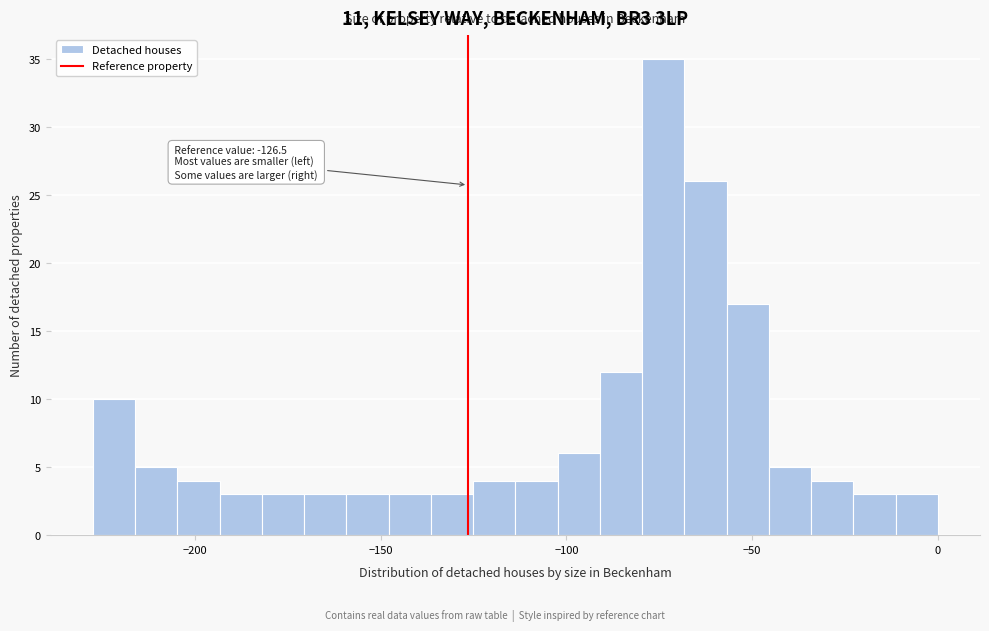

Around what value on the x-axis is the tallest bar? Give the approximate position of its centre, as read against the axis.

-75